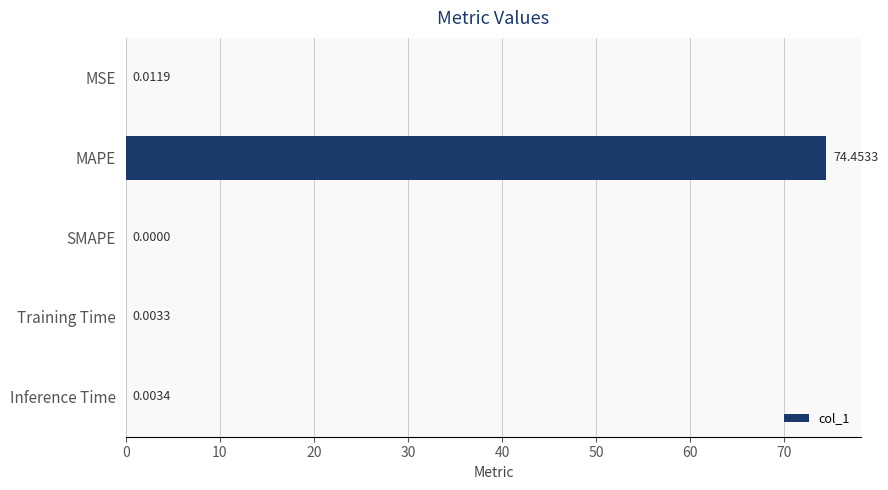

What is the sum of all values?

74.5